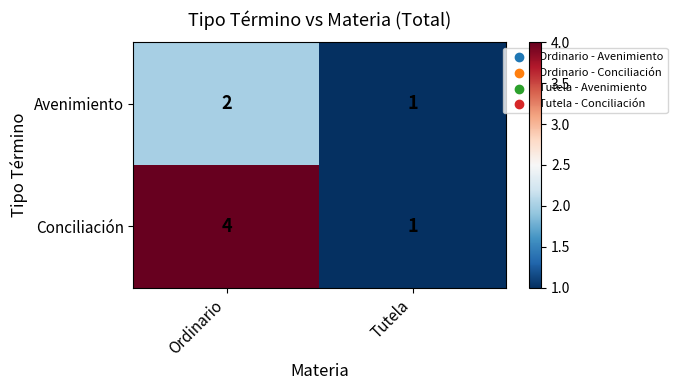

Where is Avenimiento nearest to the value 1?

Tutela